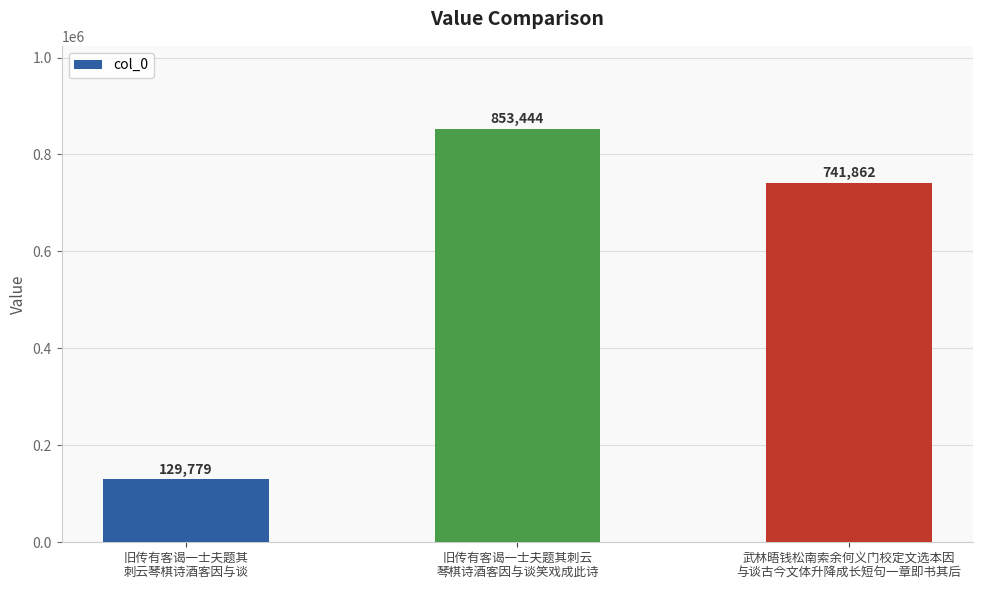

Reading right to left, what are all the values shown in this chart?

武林晤钱松南索余何义门校定文选本因
与谈古今文体升降成长短句一章即书其后=741862	旧传有客谒一士夫题其刺云
琴棋诗酒客因与谈笑戏成此诗=853444	旧传有客谒一士夫题其
刺云琴棋诗酒客因与谈=129779